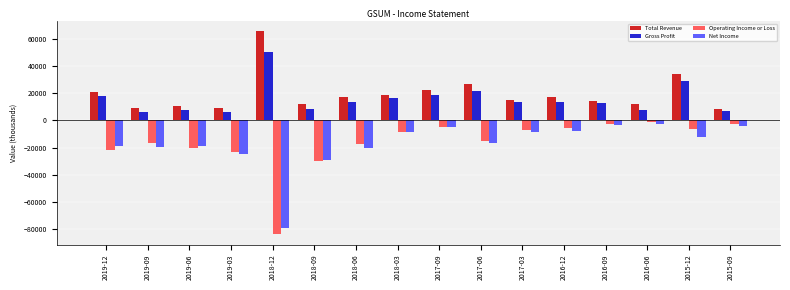

Which series has the widest spread of values?

Operating Income or Loss